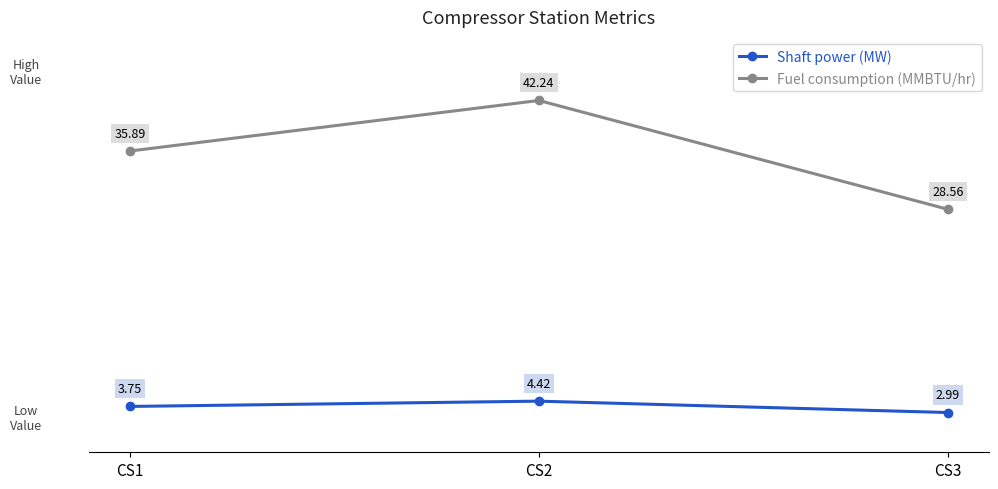

Is it true that Shaft power (MW) equals 5.4 at CS1?

False